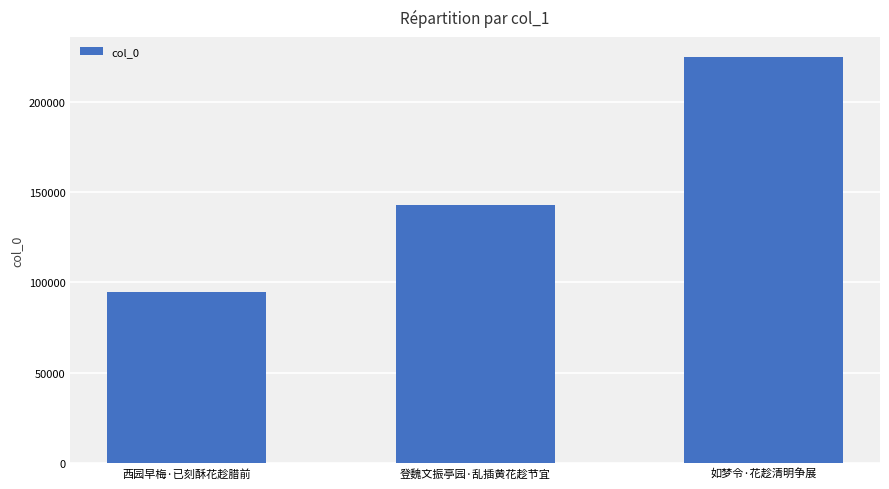

List the labels in order of value, smallest first.

西园早梅·已刻酥花趁腊前, 登魏文振亭园·乱插黄花趁节宜, 如梦令·花趁清明争展